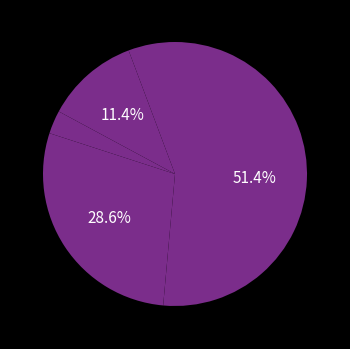

Rank the categories by value from highest to lowest.

Theft, Robbery, Aggravated Battery, Aggravated Assault, Criminal Sexual Assault, Arson